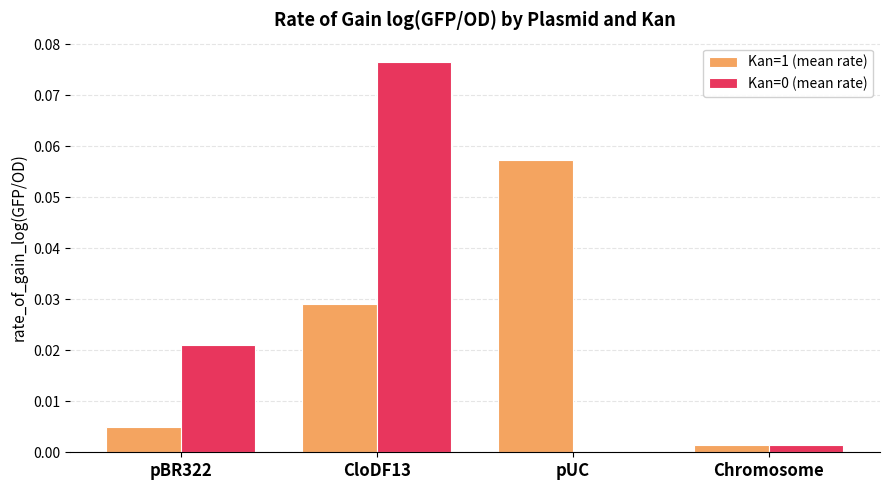

Between pBR322 and pUC, which series saw the biggest shift?

Kan=1 (mean rate)